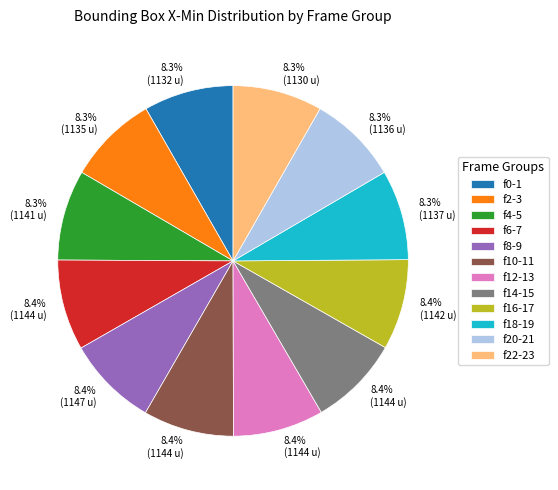

Is there any slice that represents more than half of the pie?

No